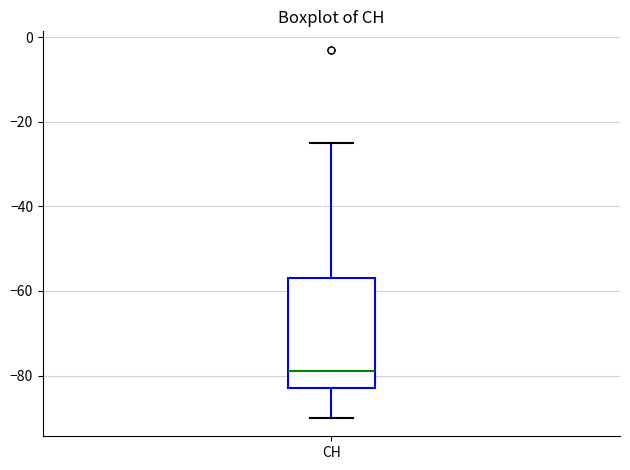

Where does the upper whisker of the box for CH end on the y-axis? The values are not printed on the chart, so give them approximately, as read against the axis.

-24